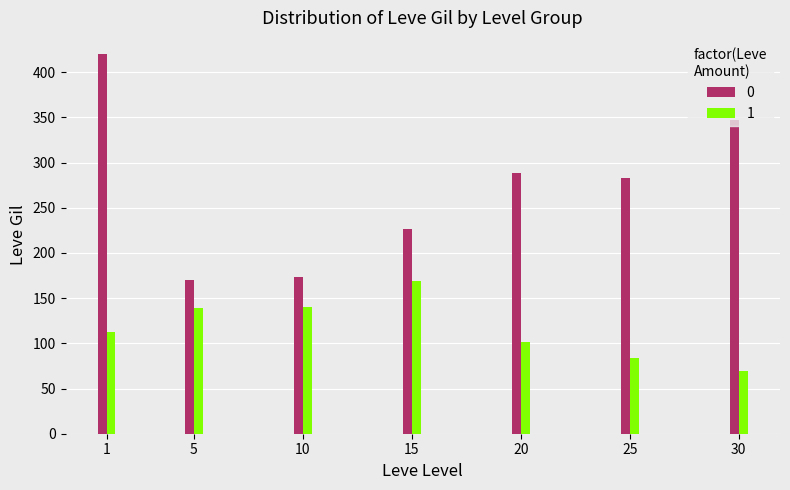

What is the sum of the 1 values at 1 and 5?

251